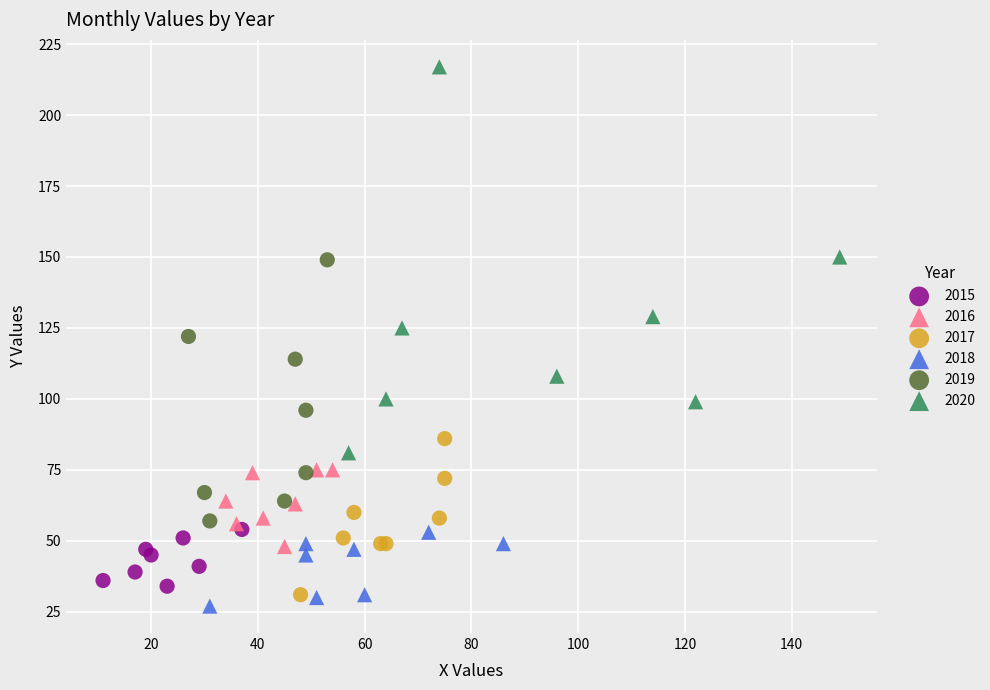

Which series has the largest Y range (max minus min)?

2020